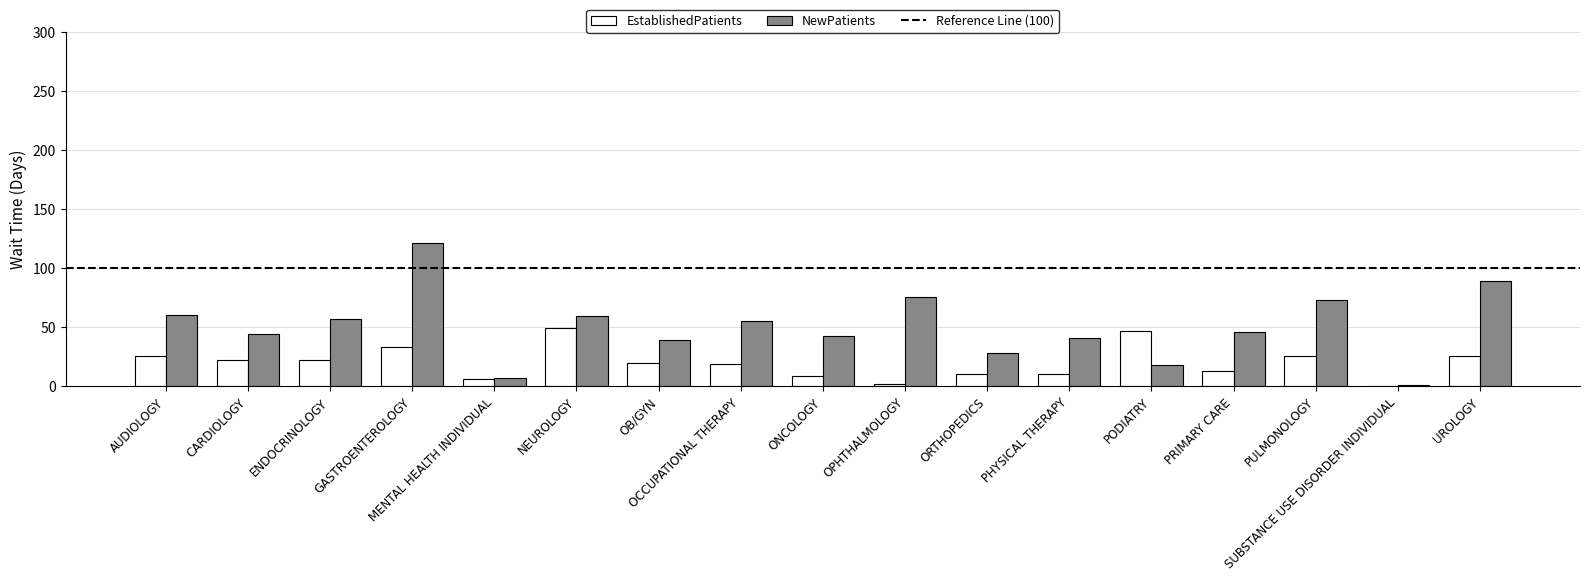

What is the greatest value displayed?

121.4